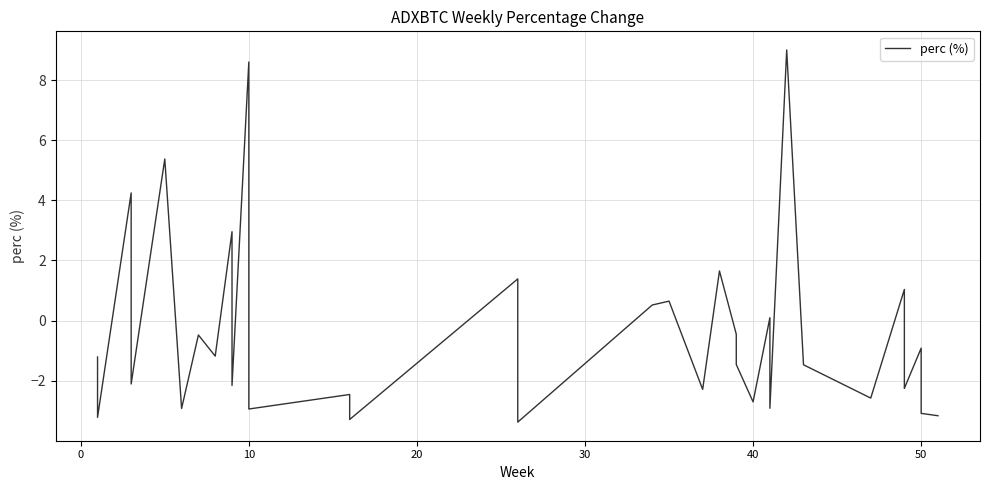

Is it true that the value at 27 is -0.4?

False